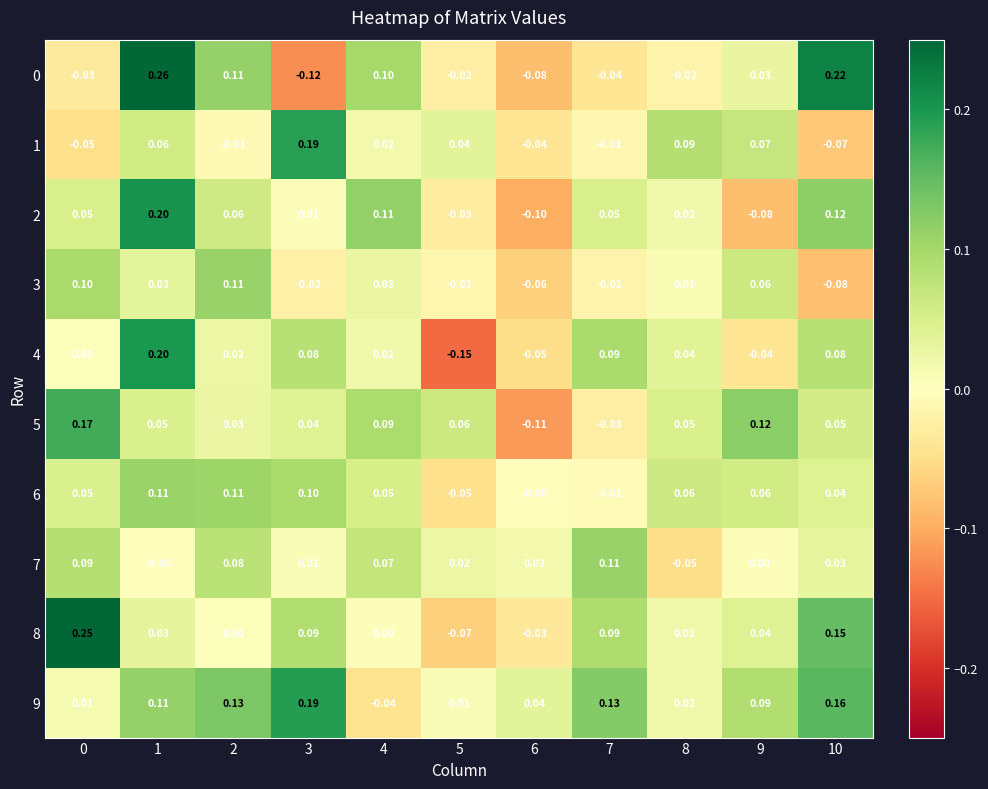

Which series has the largest total across all categories?

9